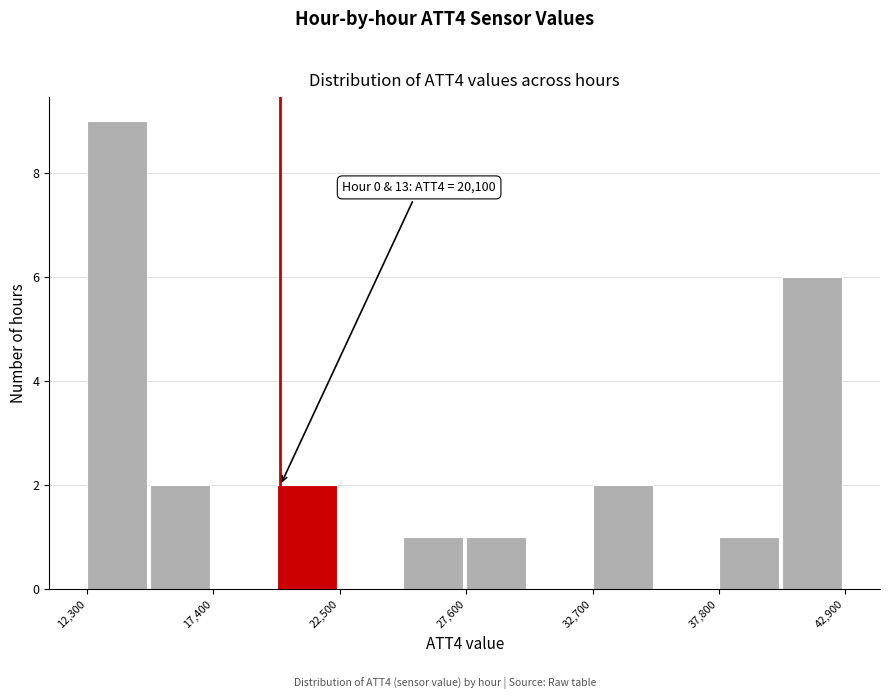

Around what value on the x-axis is the tallest bar? Give the approximate position of its centre, as read against the axis.

14000